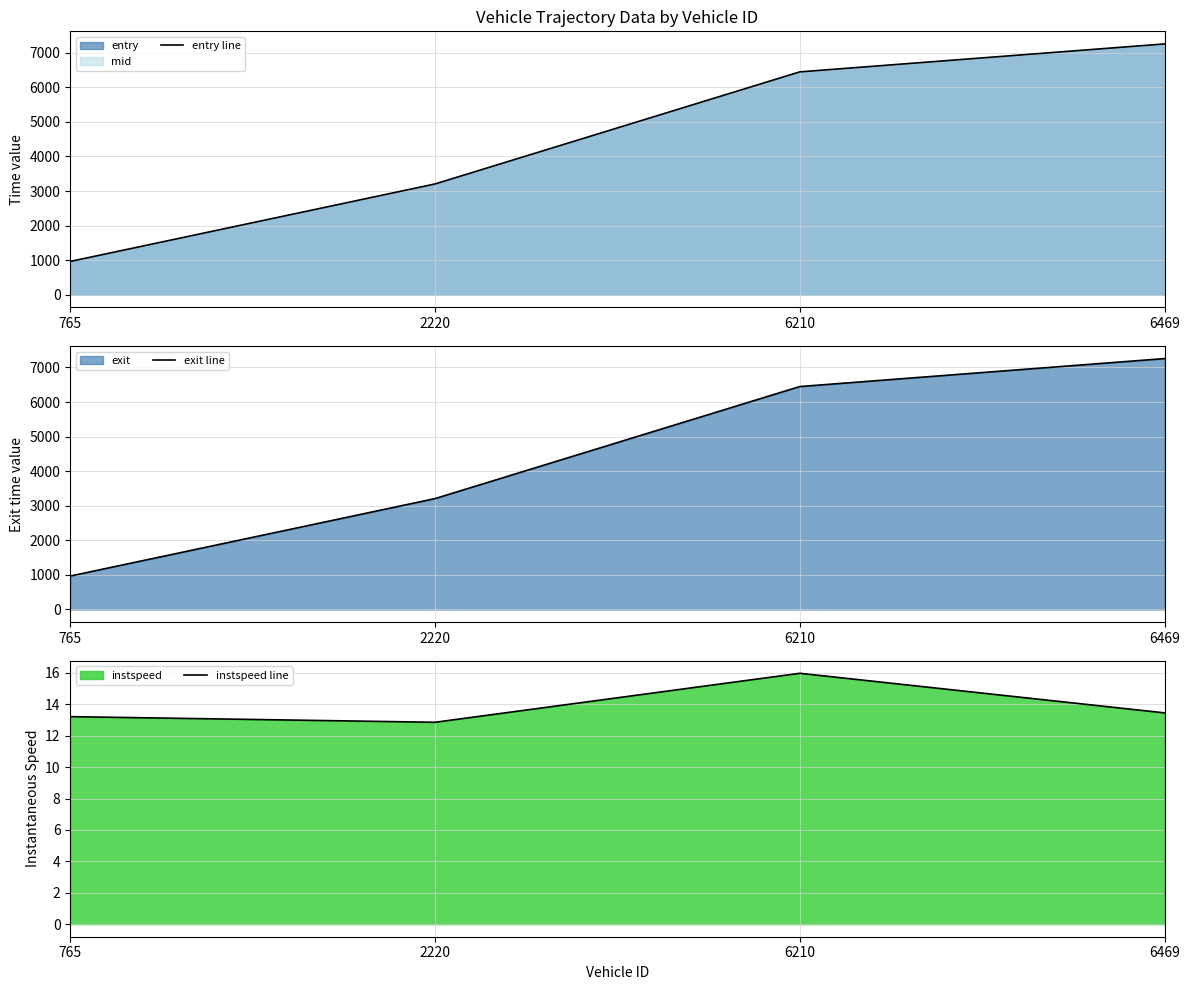

True or false: instspeed line has a value of 8.9 at 6210.

False